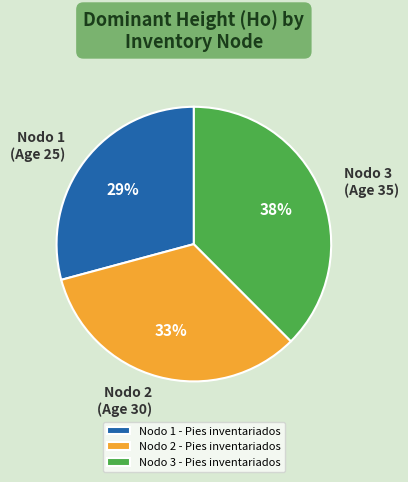

The Nodo 3 - Pies inventariados slice represents 48% of the pie. True or false?

False